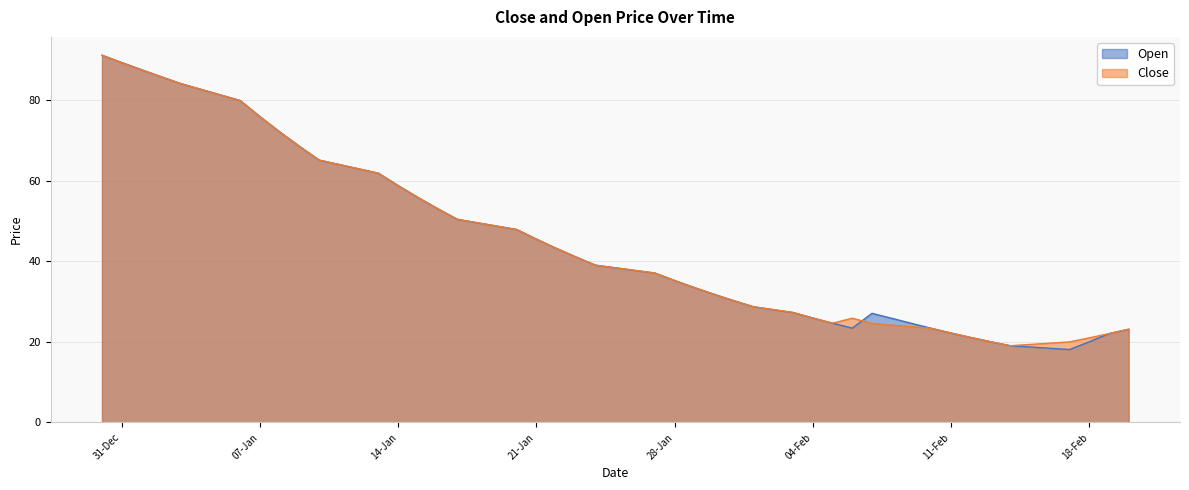

List the series in order of their overall mean, lowest first.

Open, Close